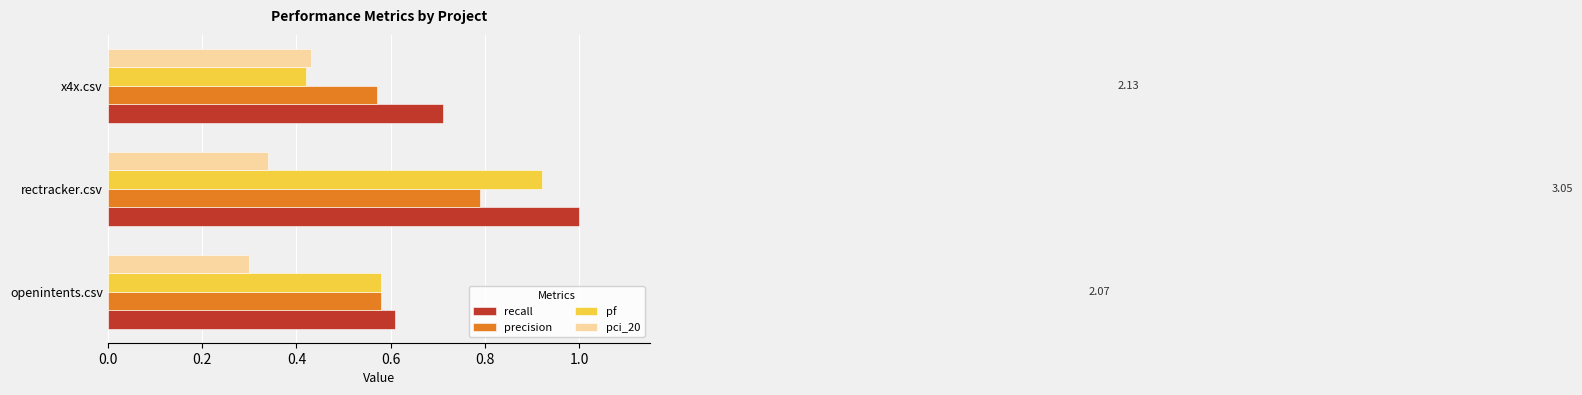

Which category has the highest value in the recall series?

rectracker.csv